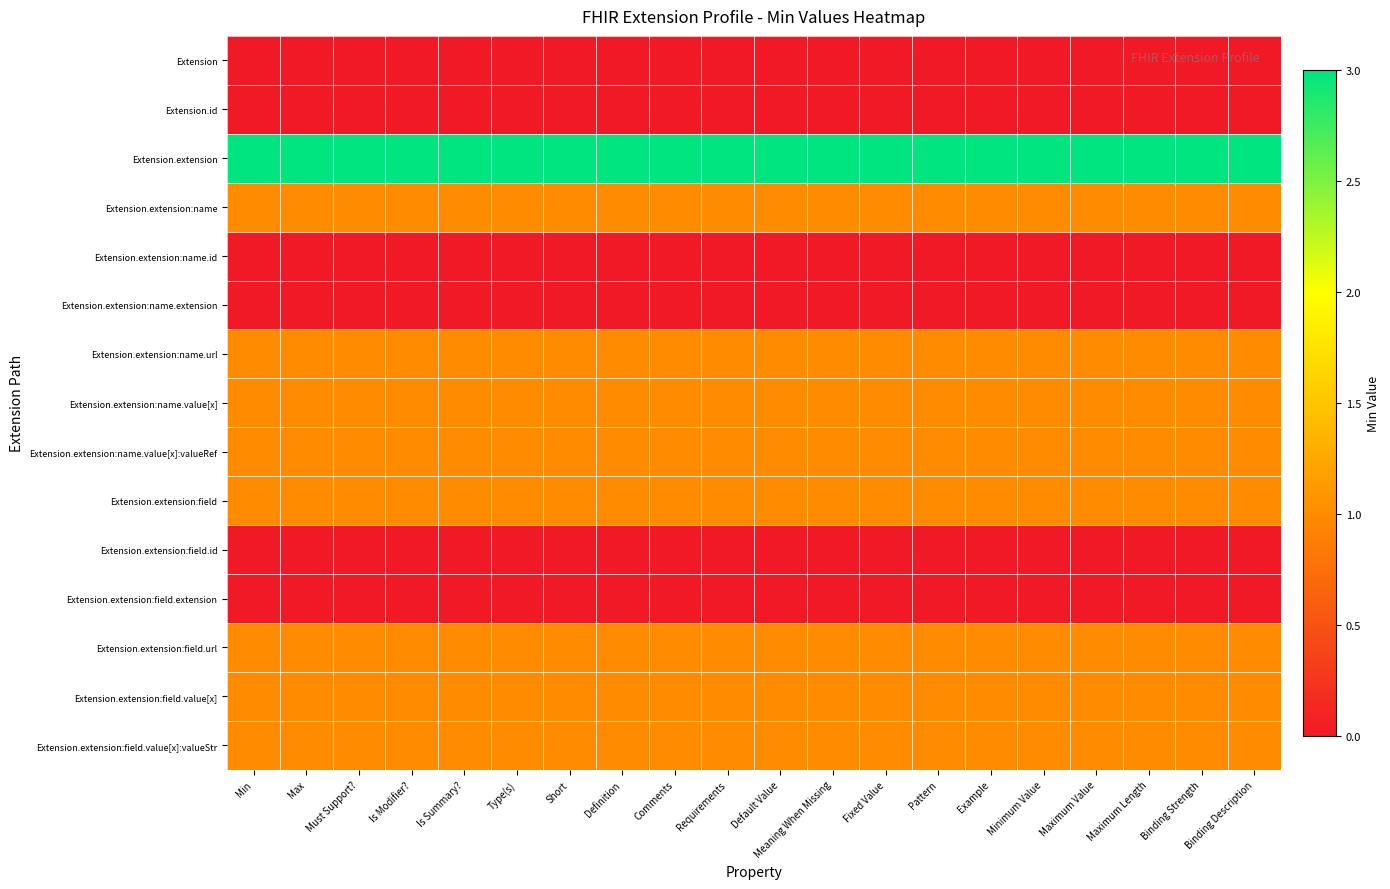

At Maximum Value, list the series in order from smallest to largest.

Extension, Extension.id, Extension.extension:name.id, Extension.extension:name.extension, Extension.extension:field.id, Extension.extension:field.extension, Extension.extension:name, Extension.extension:name.url, Extension.extension:name.value[x], Extension.extension:name.value[x]:valueRef, Extension.extension:field, Extension.extension:field.url, Extension.extension:field.value[x], Extension.extension:field.value[x]:valueStr, Extension.extension